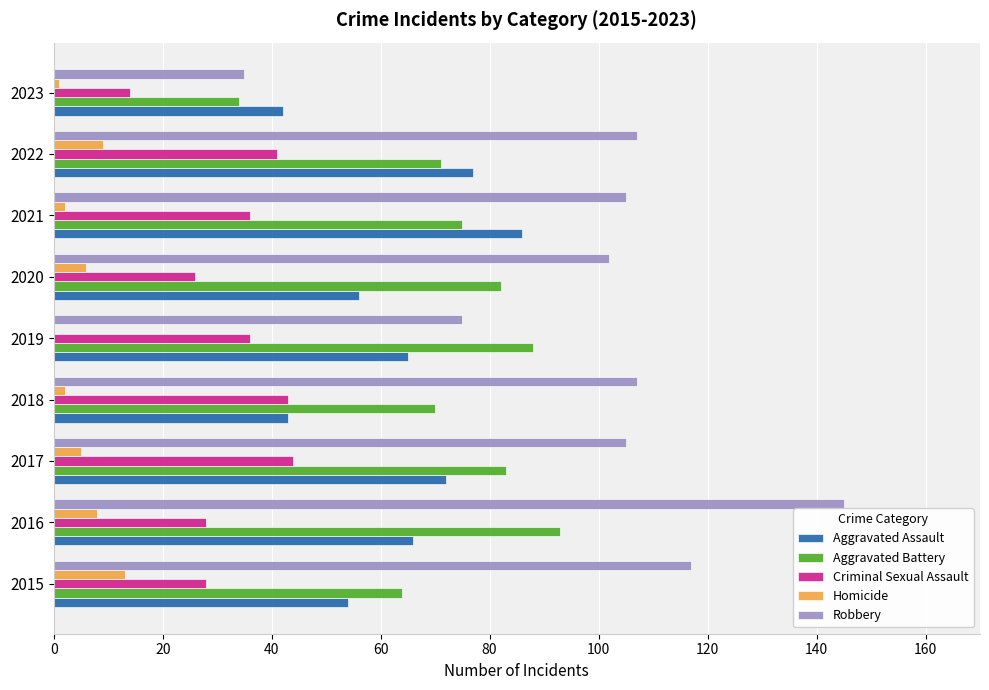

Which category has the highest value across all series?

2016